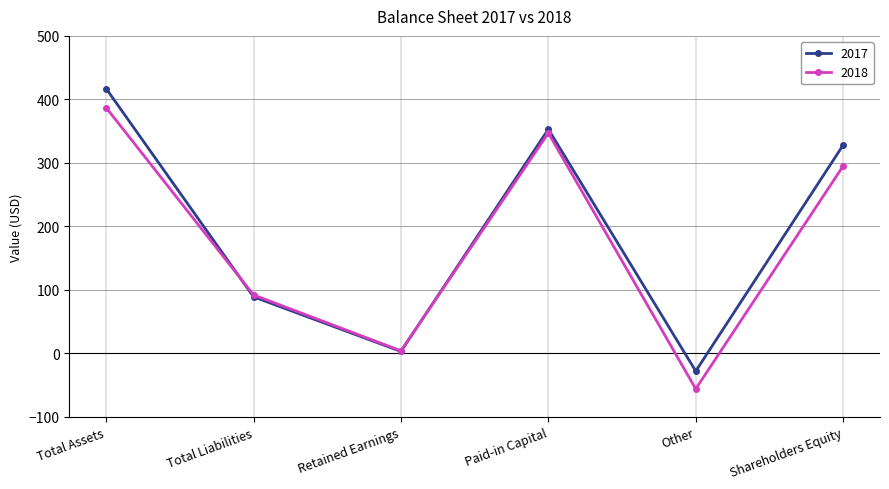

Rank the series by their maximum value, from highest to lowest.

2017, 2018